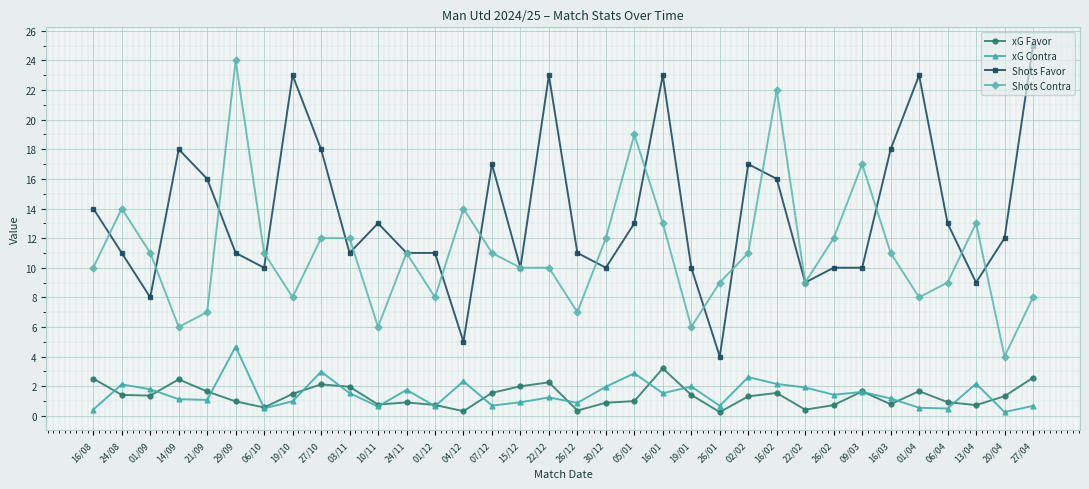

How many distinct data groups are displayed?

4